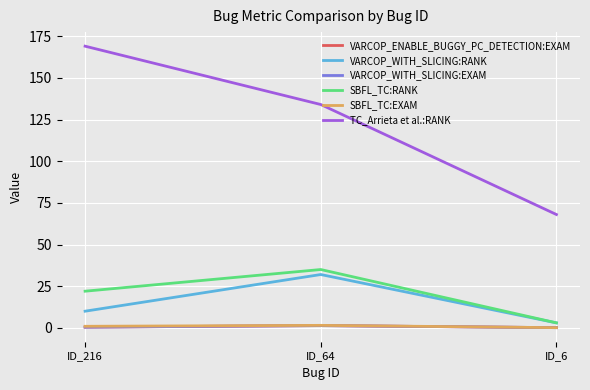

Reading right to left, transcribe all the data shown in this chart.

VARCOP_ENABLE_BUGGY_PC_DETECTION:EXAM: 0.1	1.4	0.4
VARCOP_WITH_SLICING:RANK: 3.0	32.0	10.0
VARCOP_WITH_SLICING:EXAM: 0.1	1.4	0.4
SBFL_TC:RANK: 3.0	35.0	22.0
SBFL_TC:EXAM: 0.1	1.5	0.9
TC_Arrieta et al.:RANK: 68.0	134.0	169.0